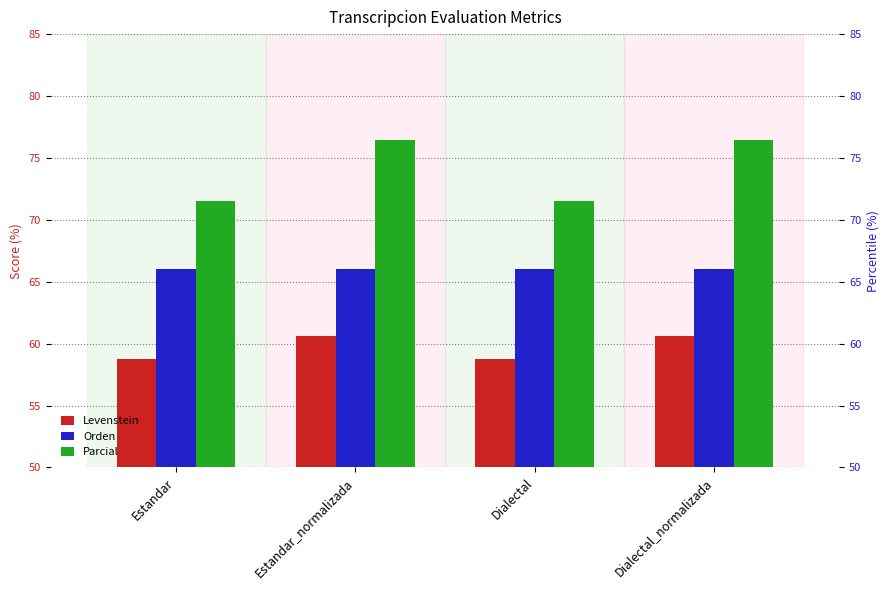

Where is Orden nearest to the value 66?

Estandar